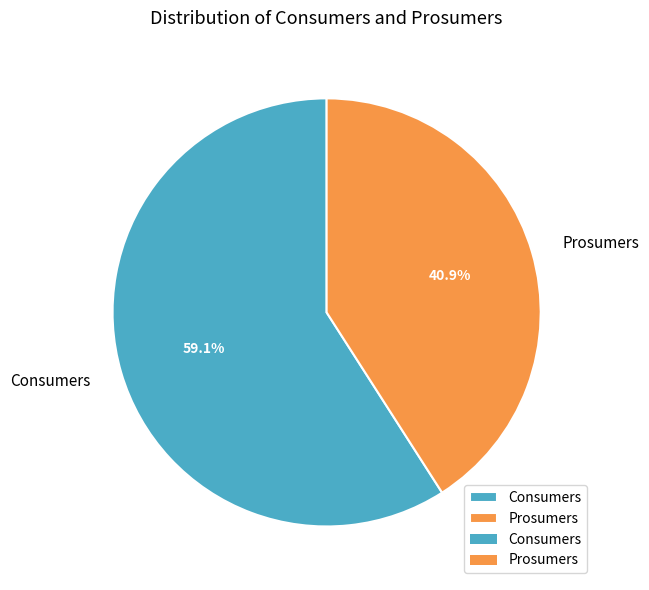

How many segments does this pie chart have?

2